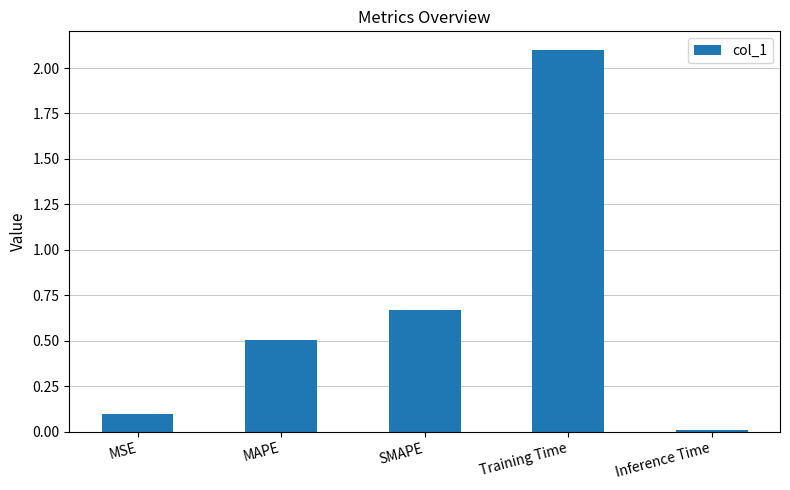

Between Inference Time and MAPE, which is larger?

MAPE